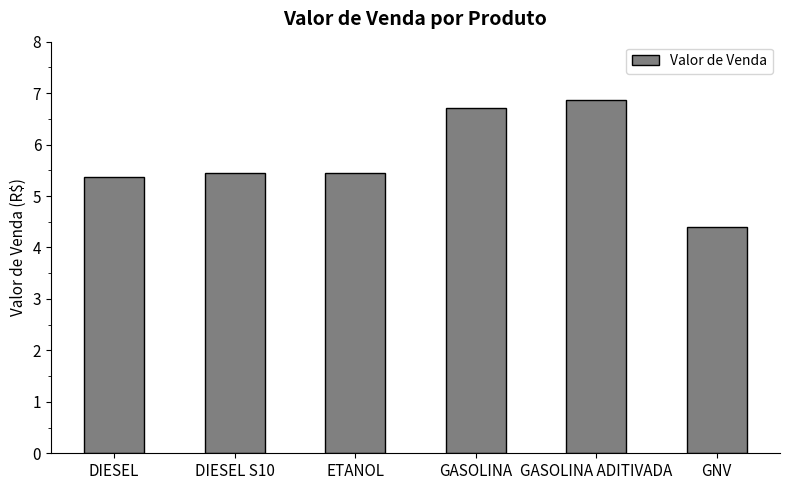

Which category has the lowest value across all series?

GNV